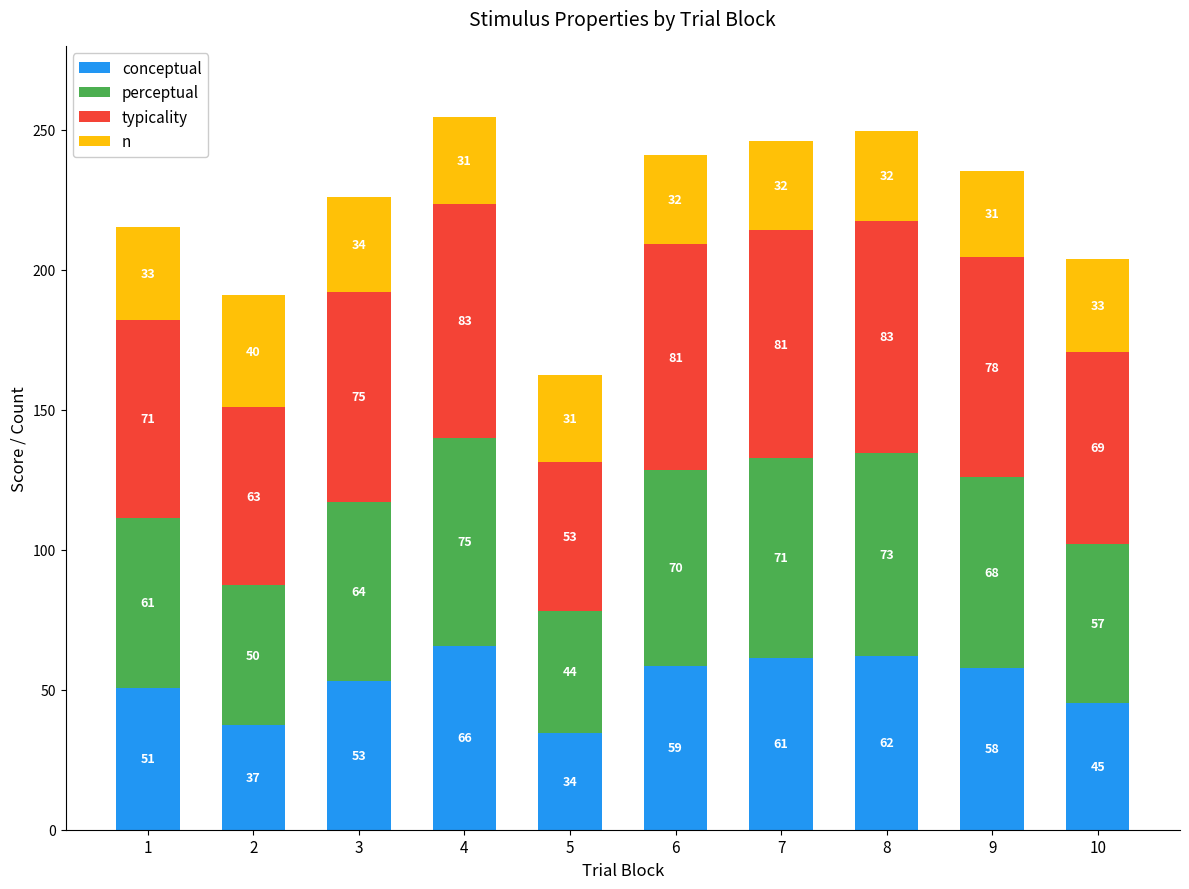

At which category is the sum across all series the highest?

4